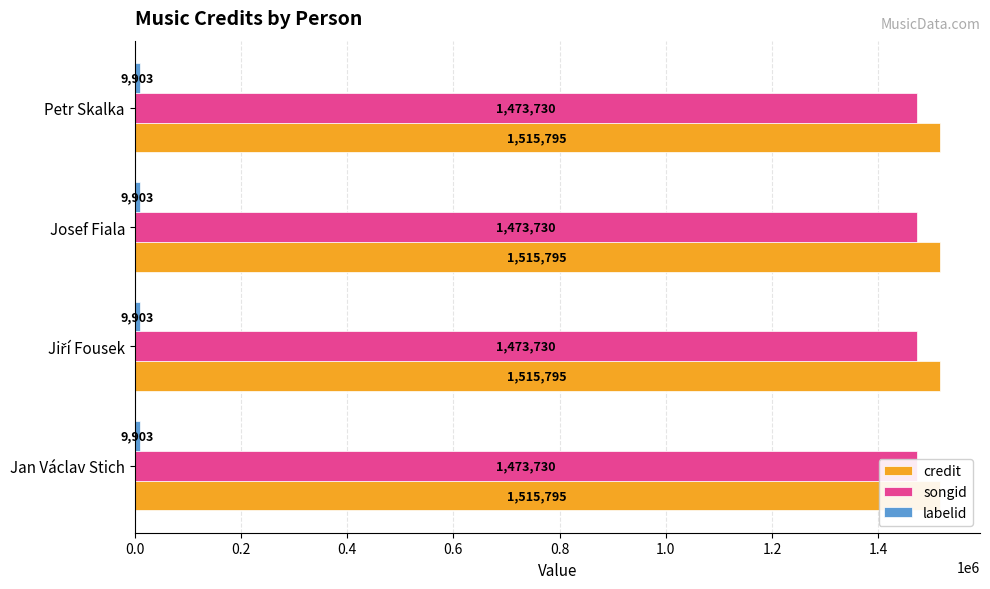

Which category has the lowest value in the songid series?

Jan Václav Stich